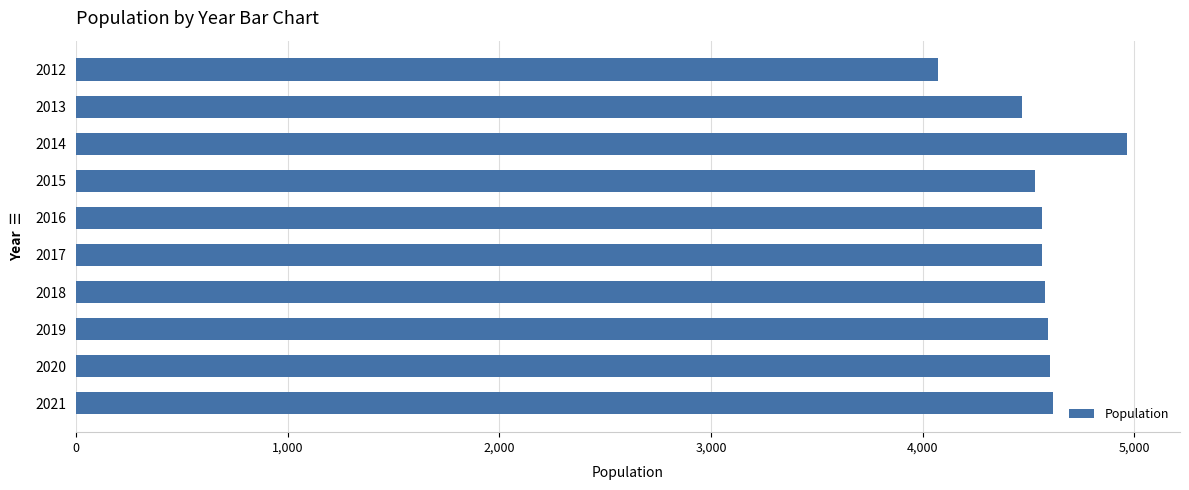

Approximately how many times larger is the value at 2015 compared to 2012?

1.1